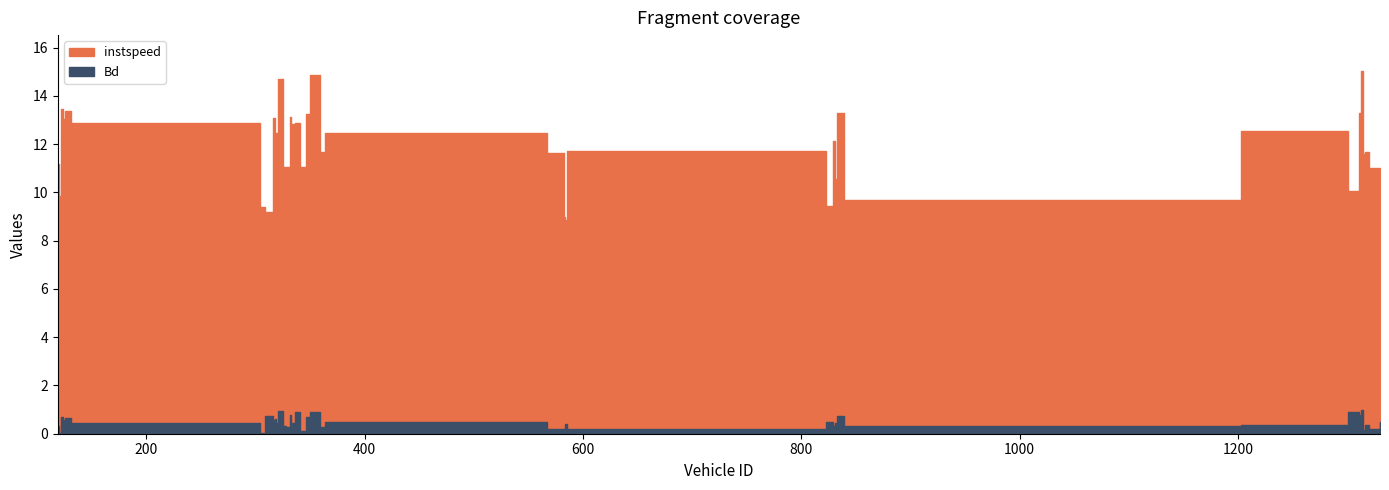

What position from the left is 333.0?

17